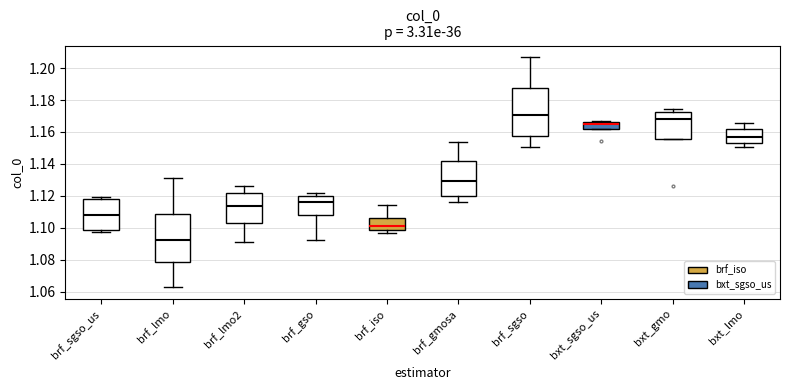

Which box's median line is the lowest?

brf_lmo